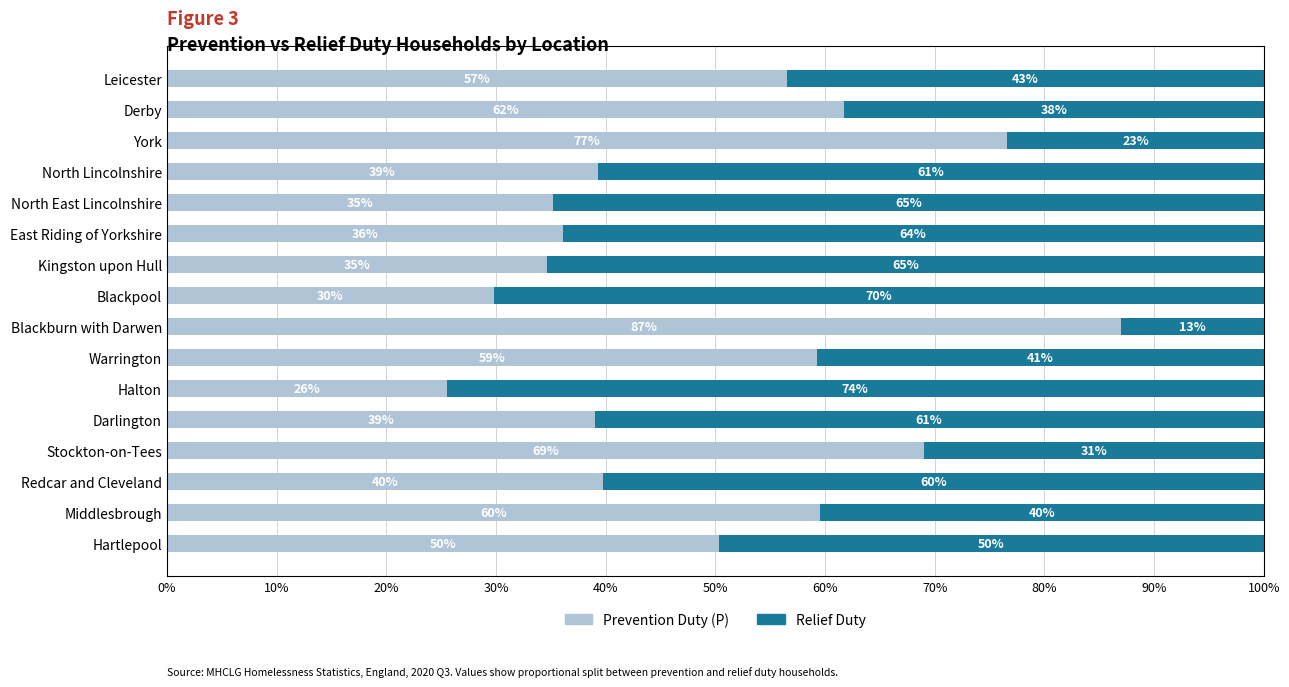

What is the total value across all series at Stockton-on-Tees?

100.0